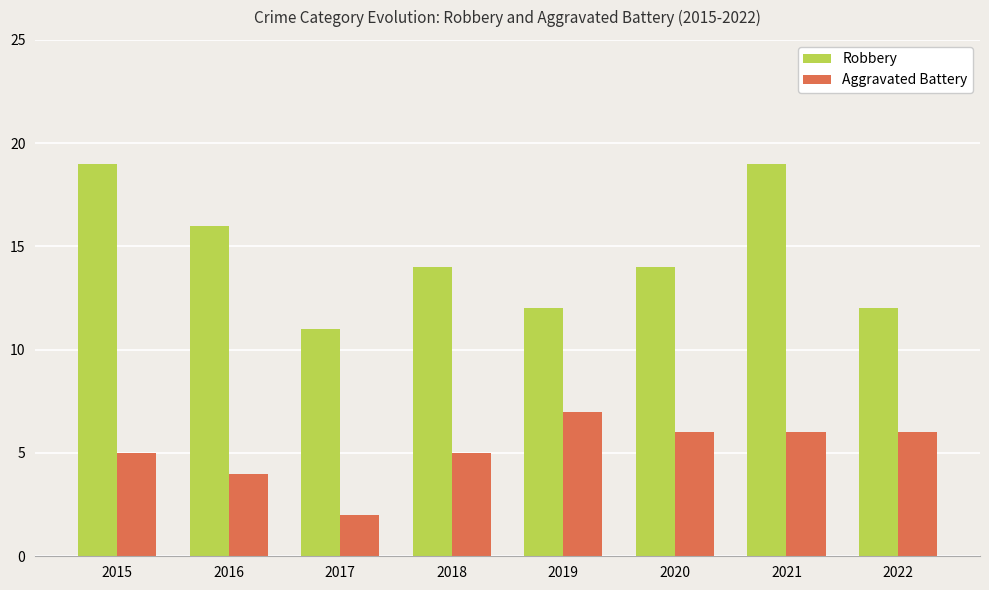

Rank the series by their maximum value, from lowest to highest.

Aggravated Battery, Robbery